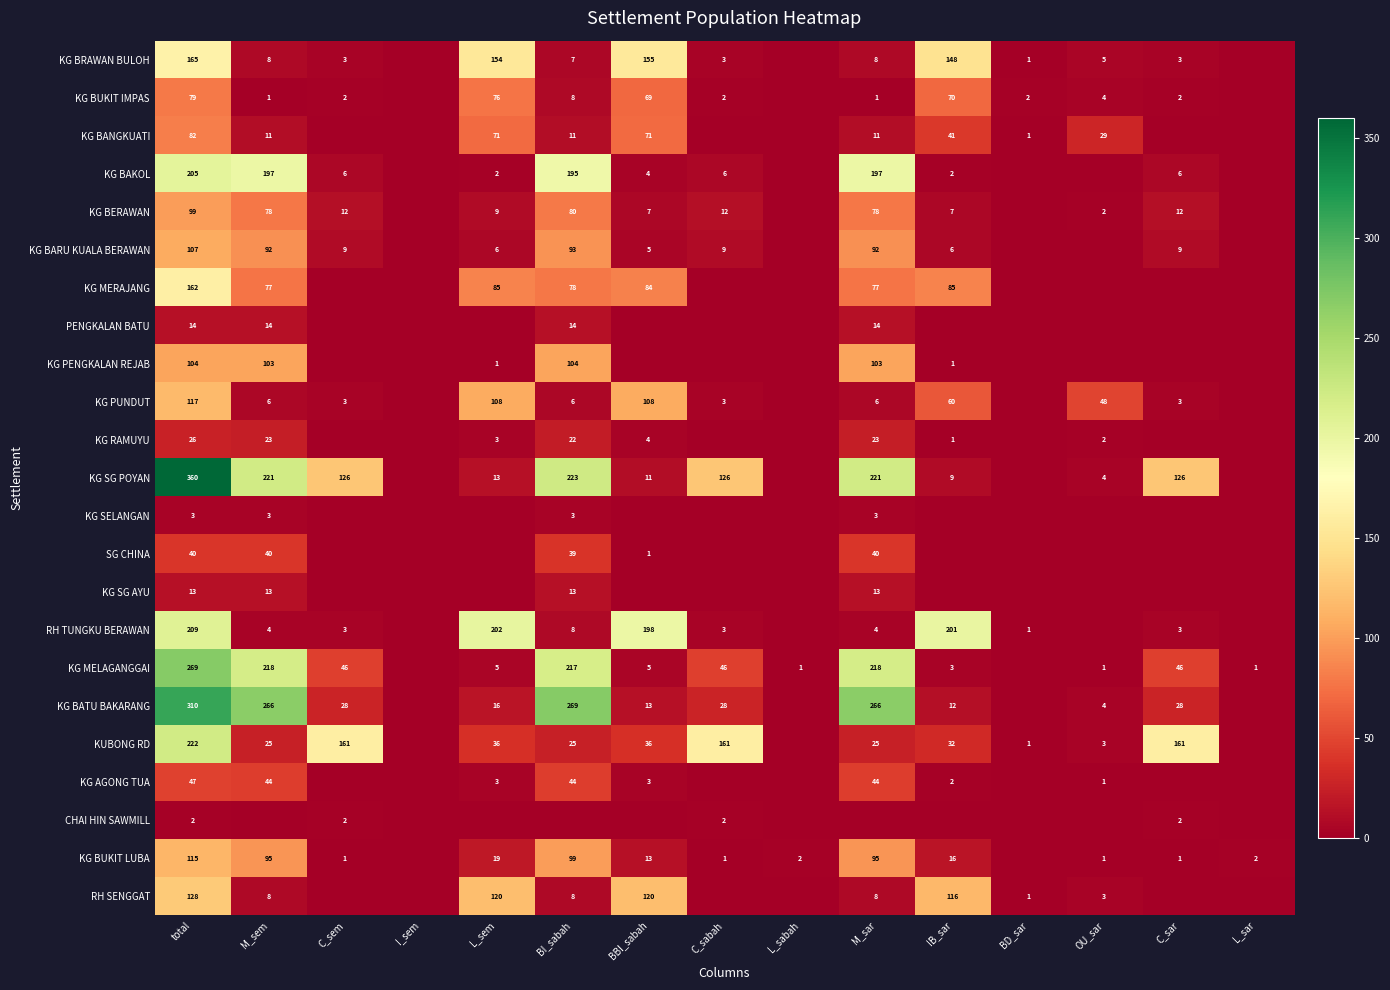

The SG CHINA series shows 40 at M_sar. True or false?

True